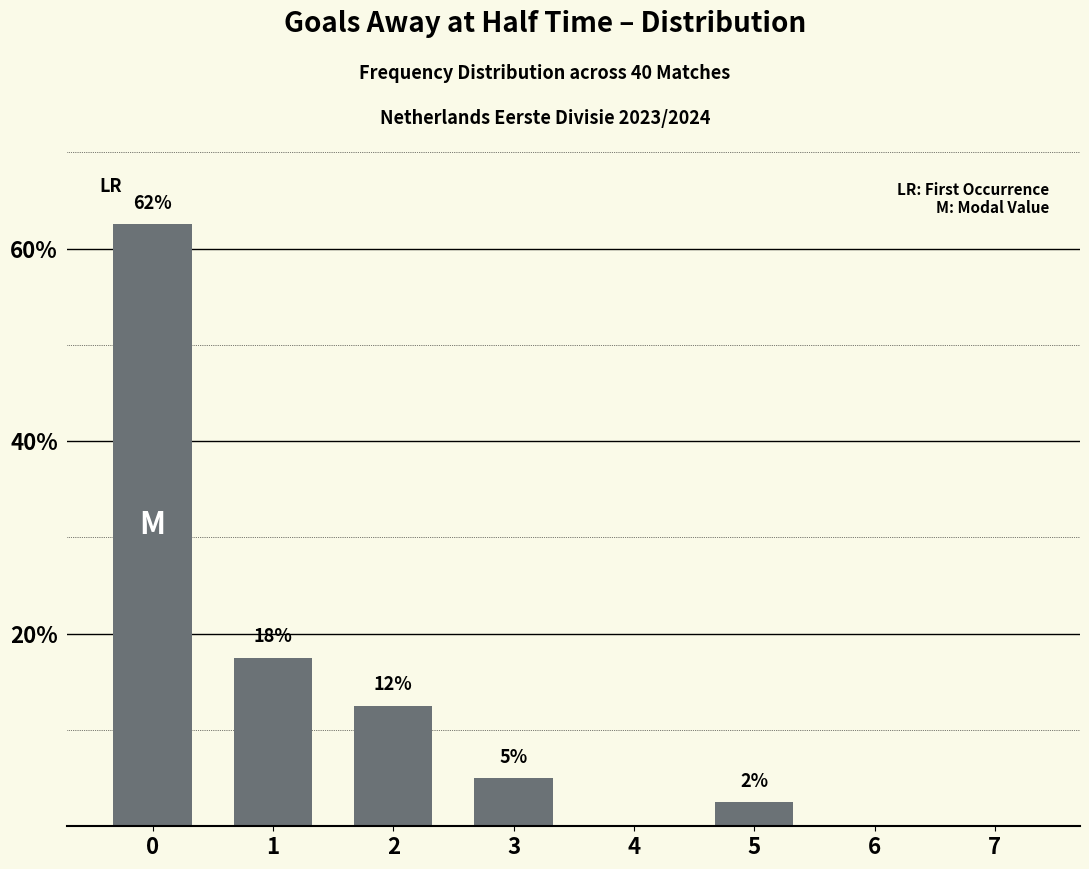

Which has a higher value, 3 or 2?

2